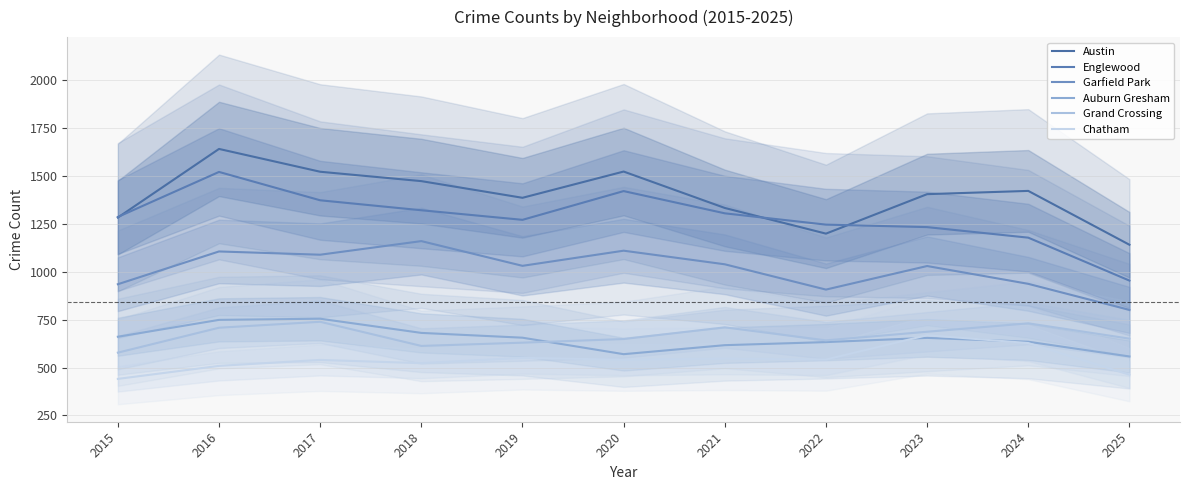

Where do Grand Crossing and Auburn Gresham first cross each other?

2019 and 2020